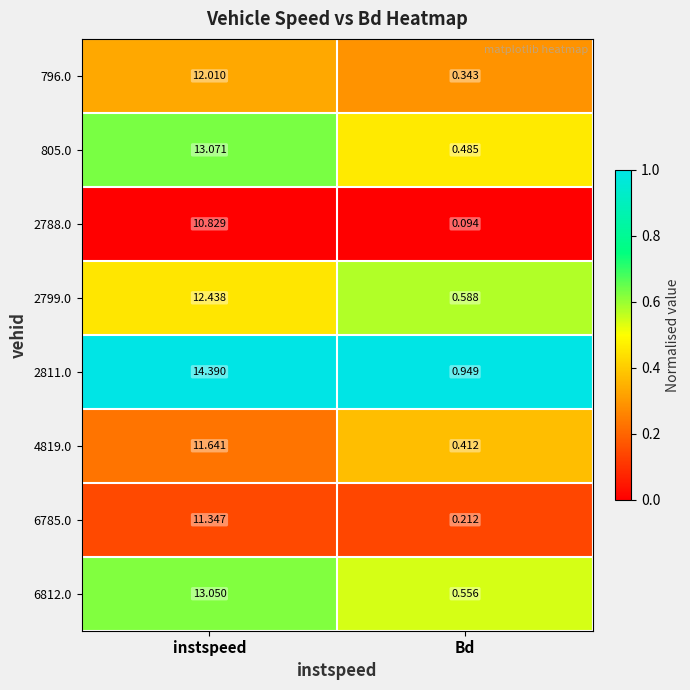

Is the value of 805.0 at instspeed greater than the value of 2788.0 at Bd?

Yes